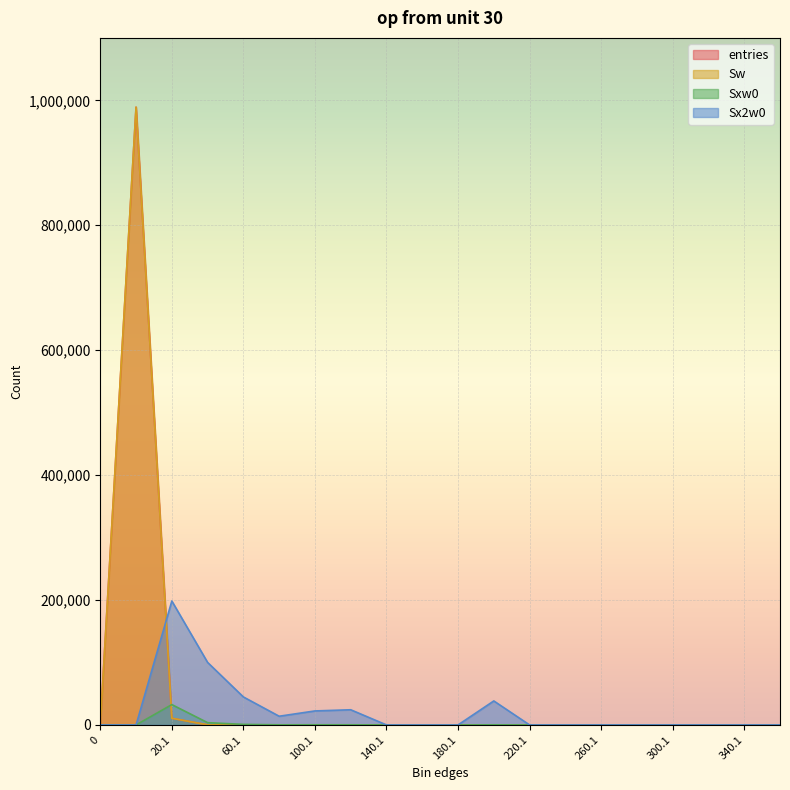

What is the sum of all Sxw0 values?

37981